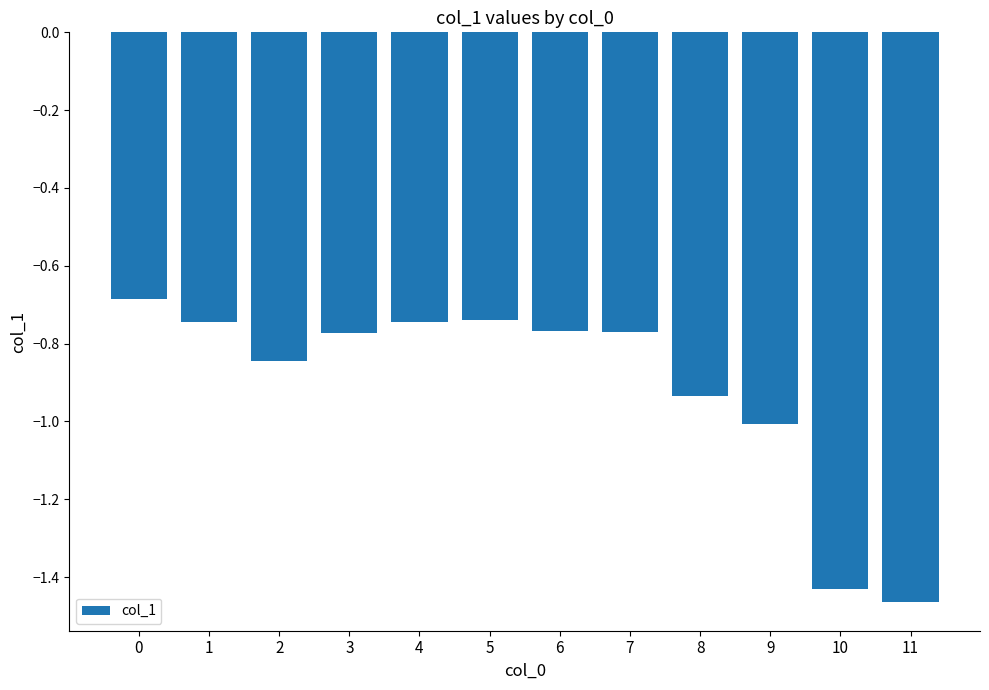

True or false: the data shows -0.3 at 8.

False